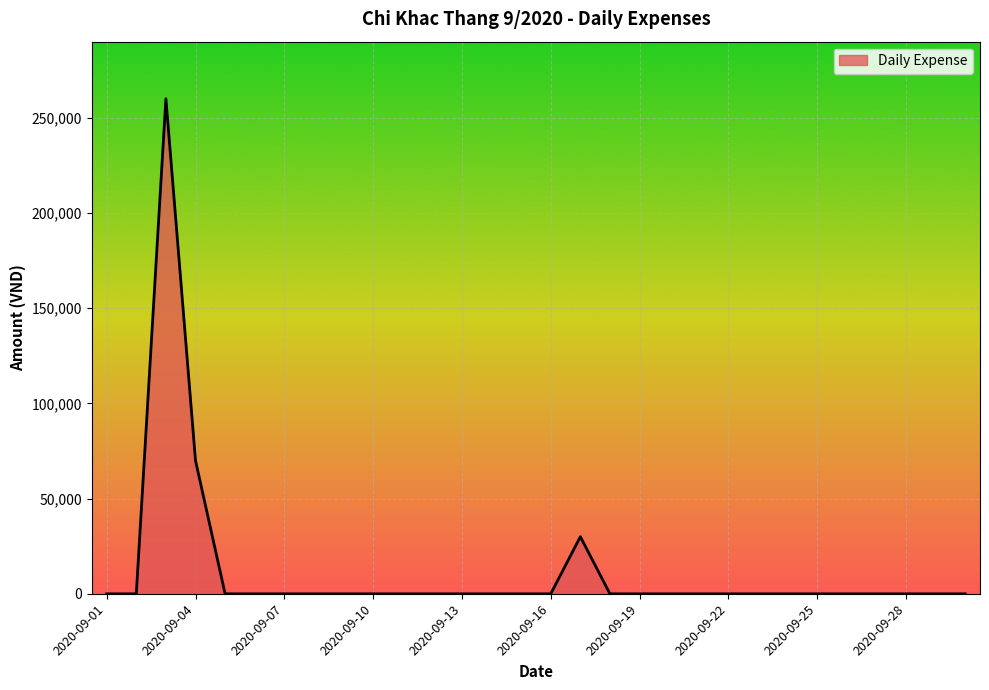

What is the greatest value displayed?

260000